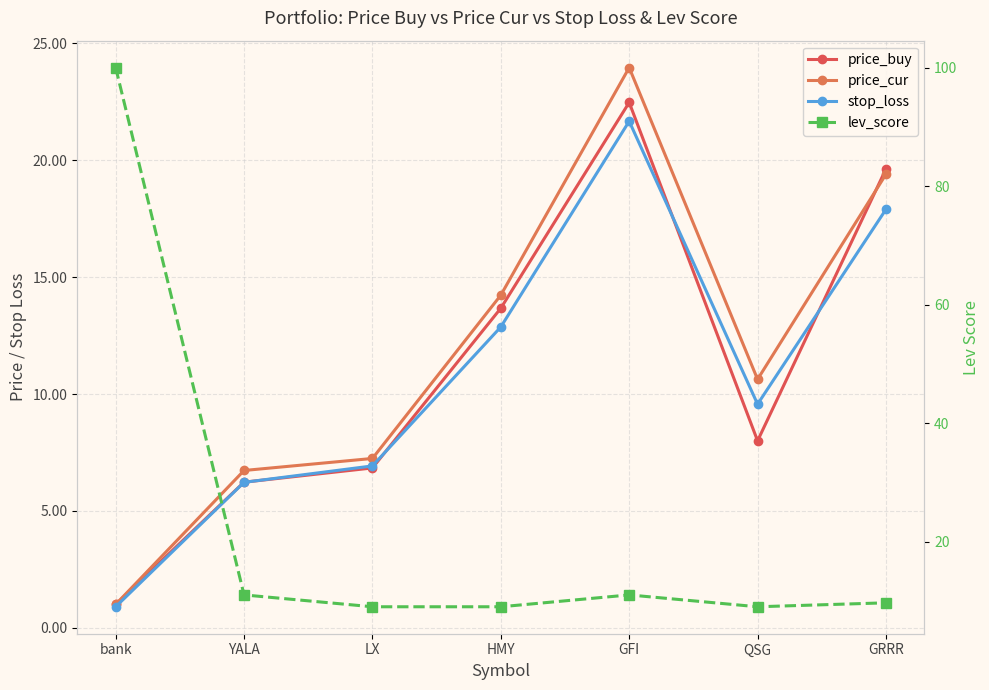

Is this an area chart (filled region under the line)?

No